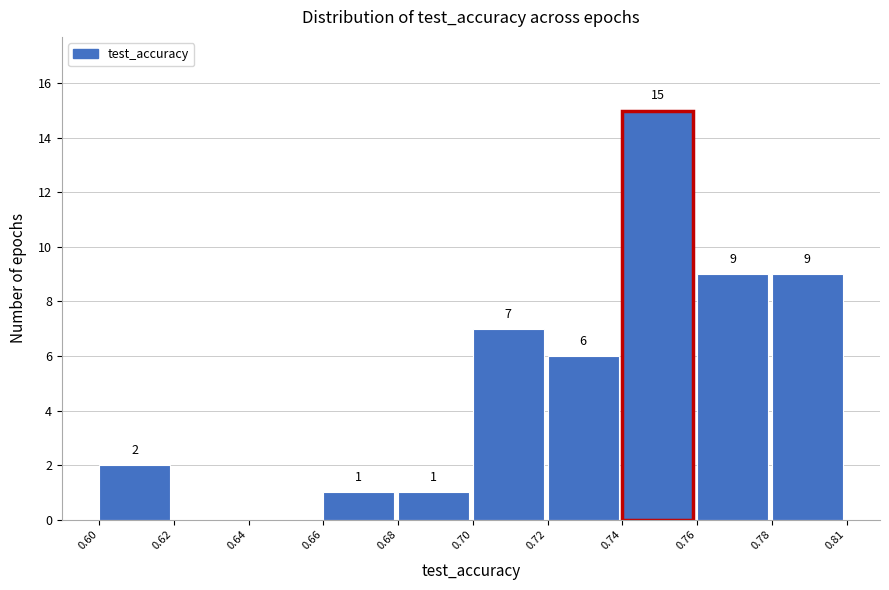

Reading left to right, extract all data points from this chart.

0.60=2	0.62=0	0.64=0	0.66=1	0.68=1	0.70=7	0.72=6	0.74=15	0.76=9	0.78=9